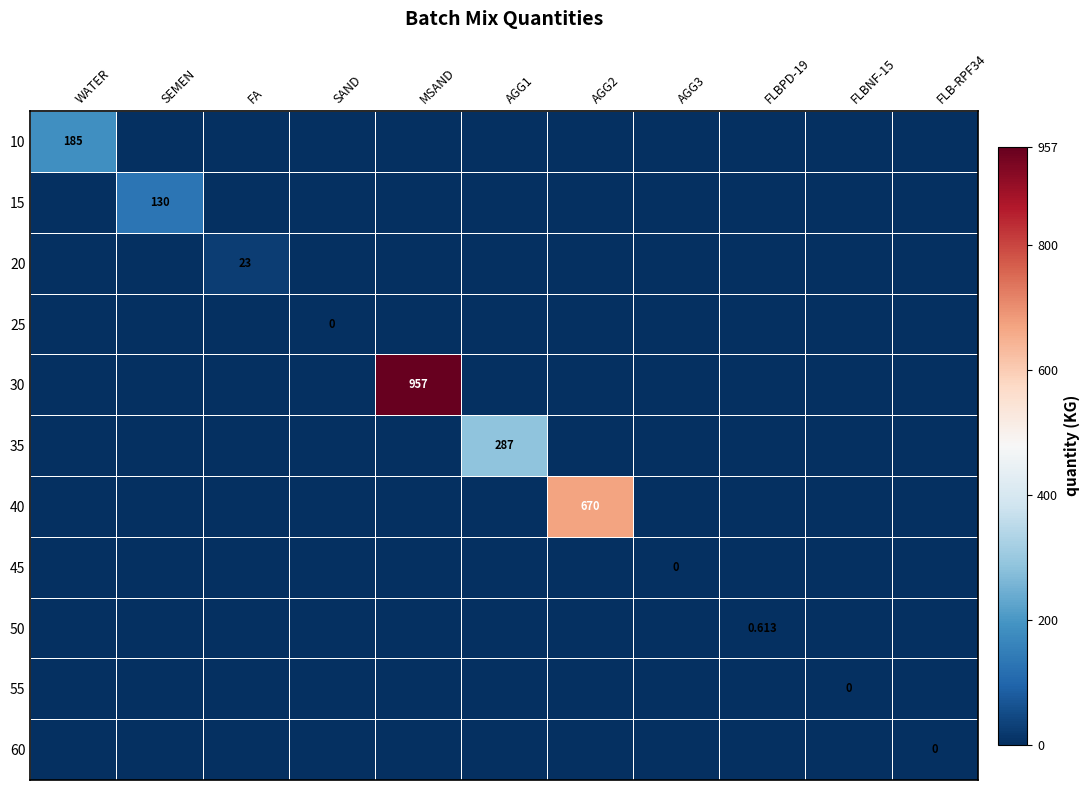

At which category is the sum across all series the highest?

MSAND